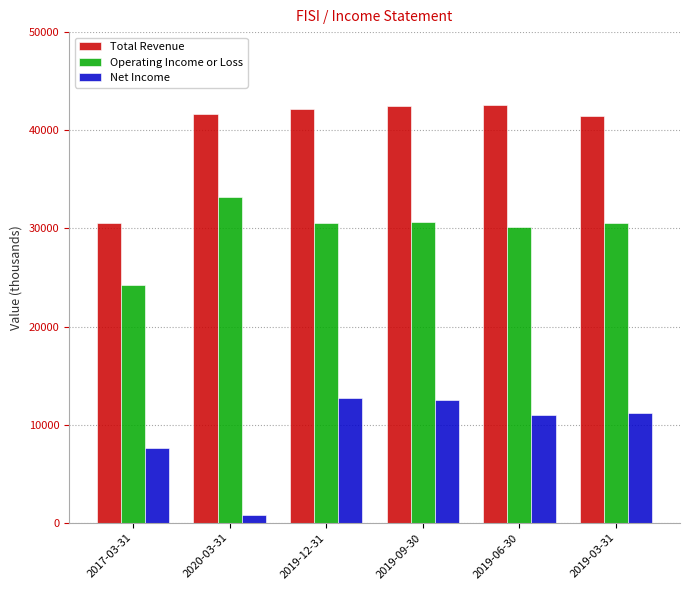

What is the difference between the Total Revenue values at 2019-09-30 and 2017-03-31?

12000